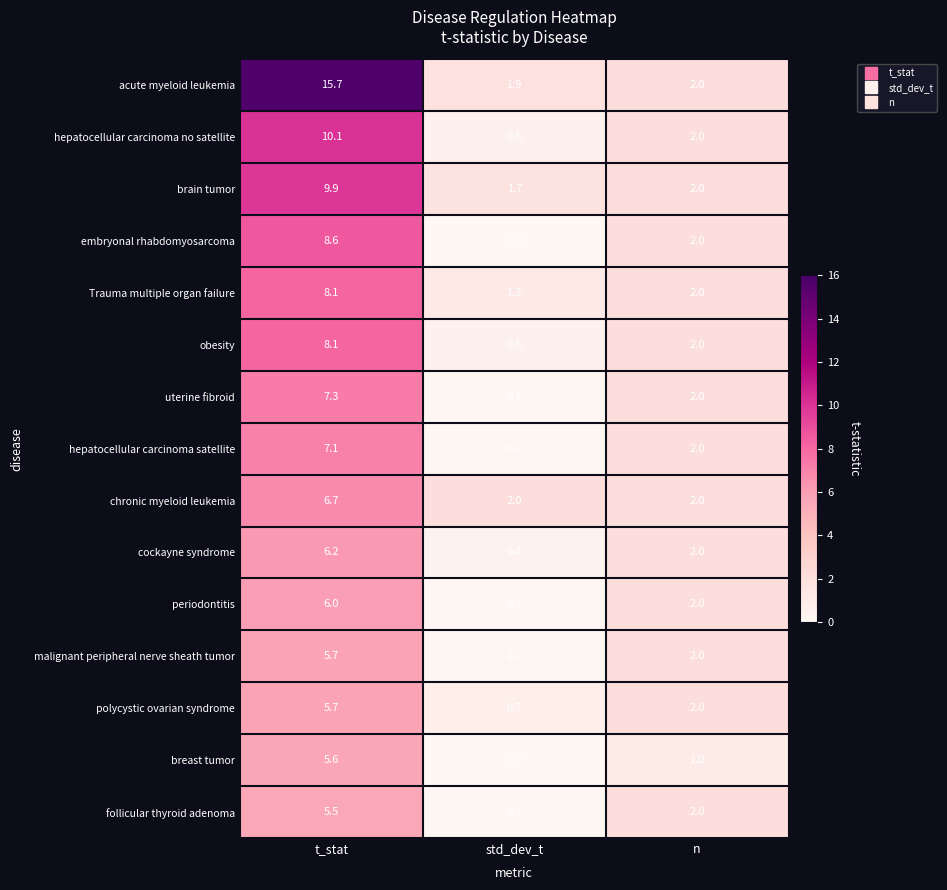

True or false: embryonal rhabdomyosarcoma has a value of 0.0 at std_dev_t.

True